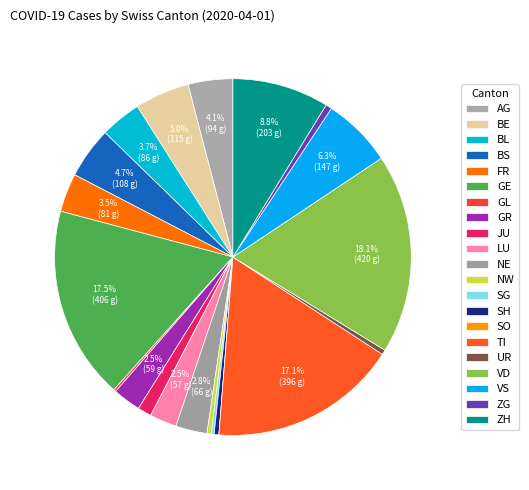

Rank the categories by value from highest to lowest.

VD, GE, TI, ZH, VS, BE, BS, AG, BL, FR, NE, GR, LU, JU, ZG, SH, UR, NW, SG, GL, SO